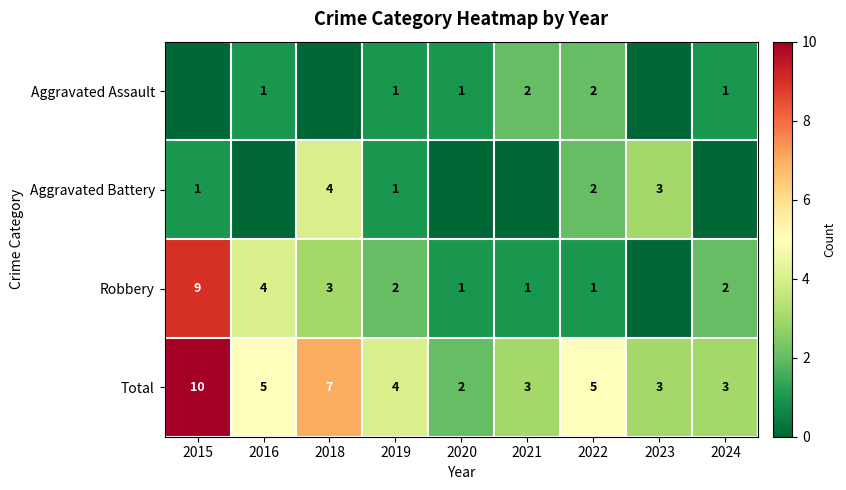

How many categories are shown in the chart?

9